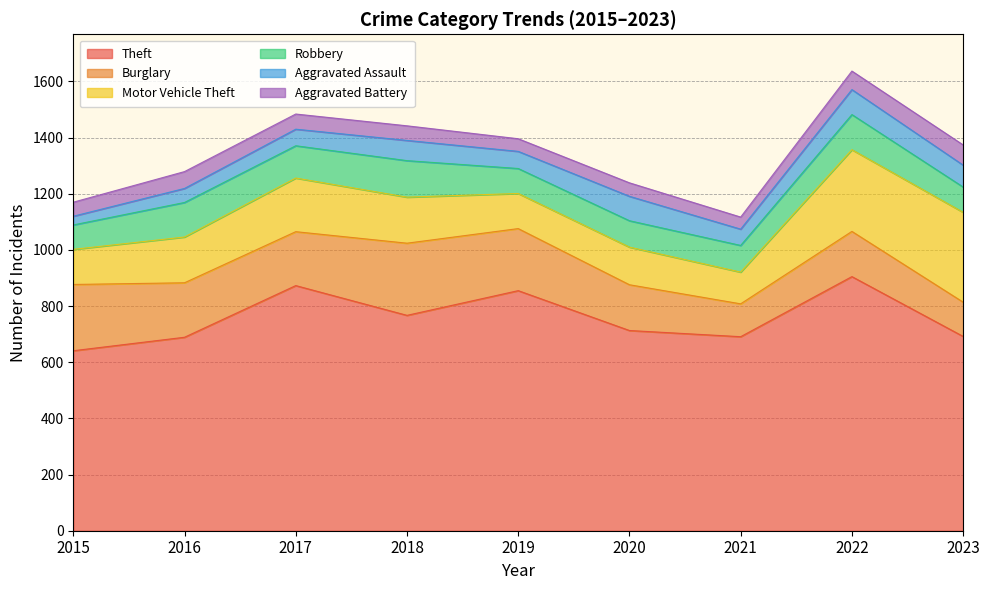

Which series has the largest total across all categories?

Theft